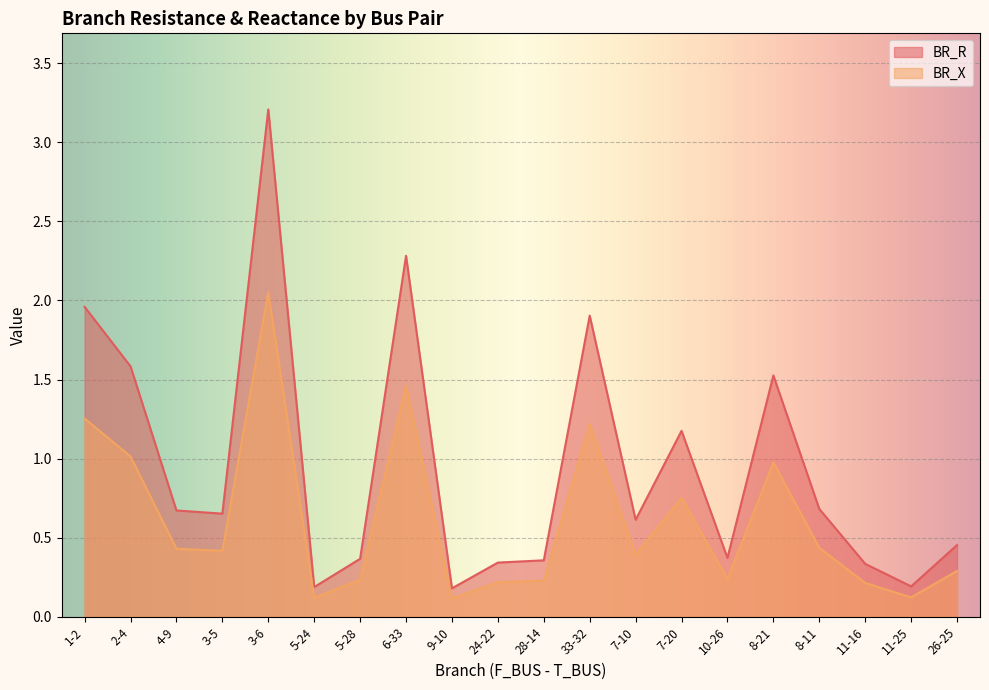

What is the label of the 4th point from the left?

3-5